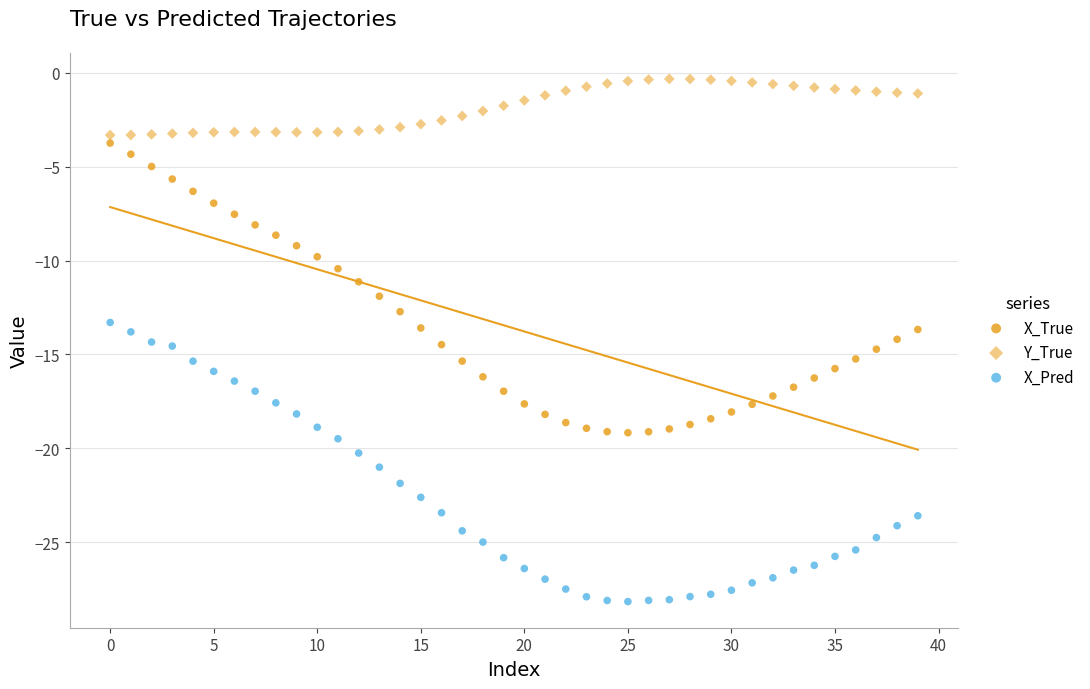

How many data points are displayed?

120